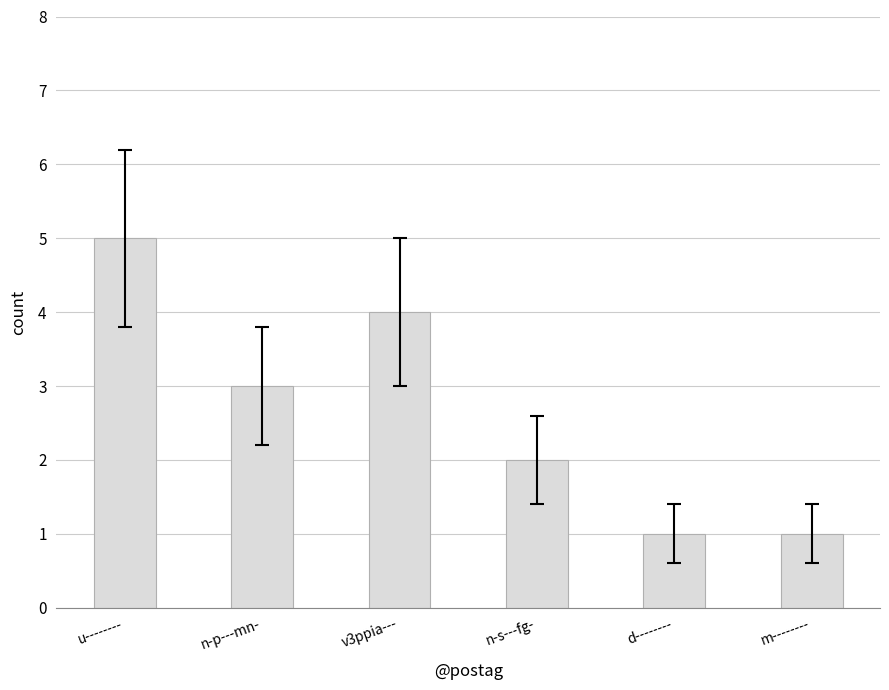

What position from the left is u--------?

1